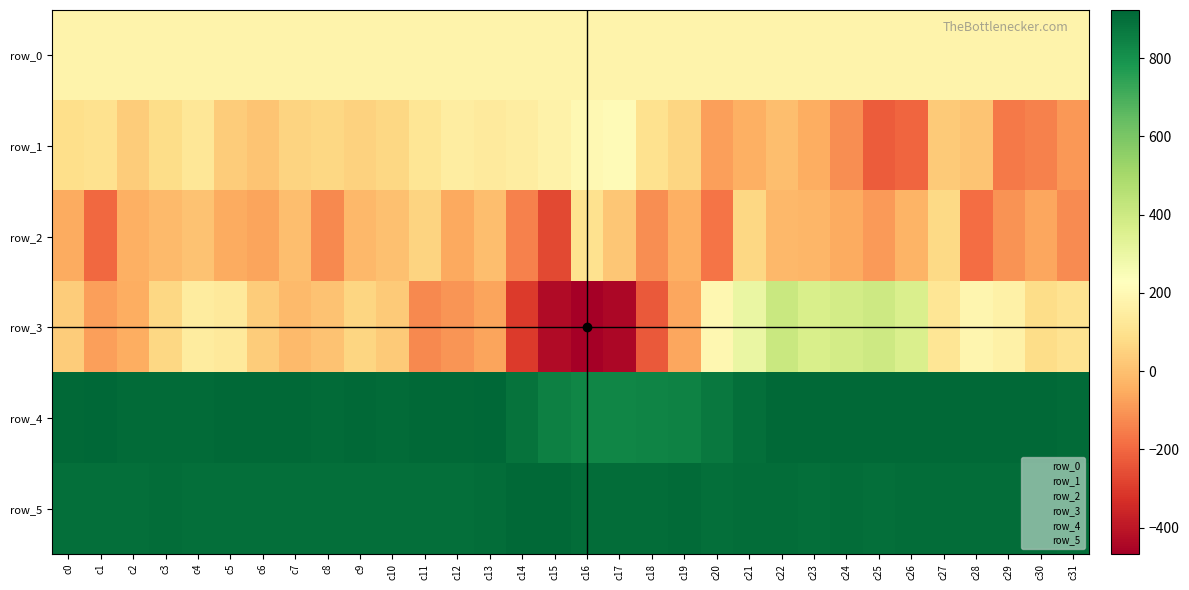

What is the sum of all row_5 values?

28869.0